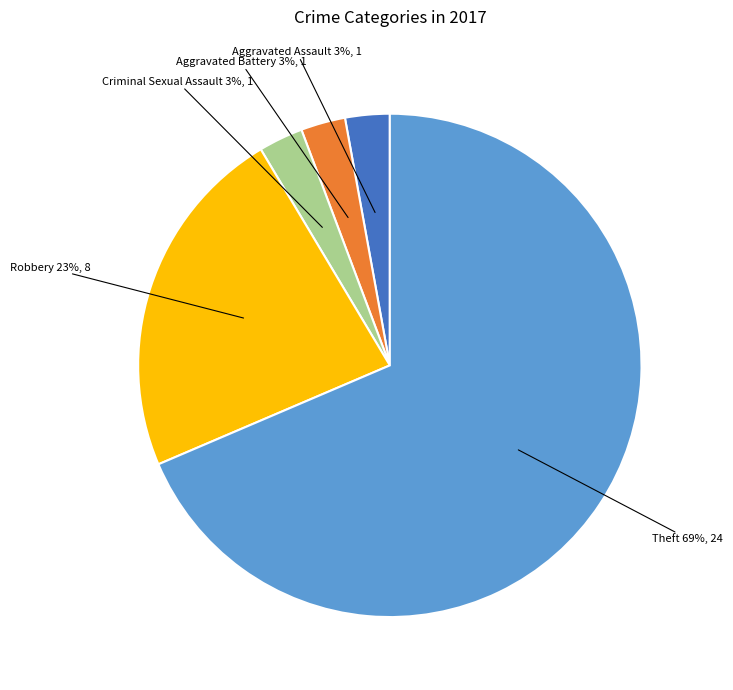

What is the ratio of the value at Aggravated Battery to the value at Criminal Sexual Assault?

1.0